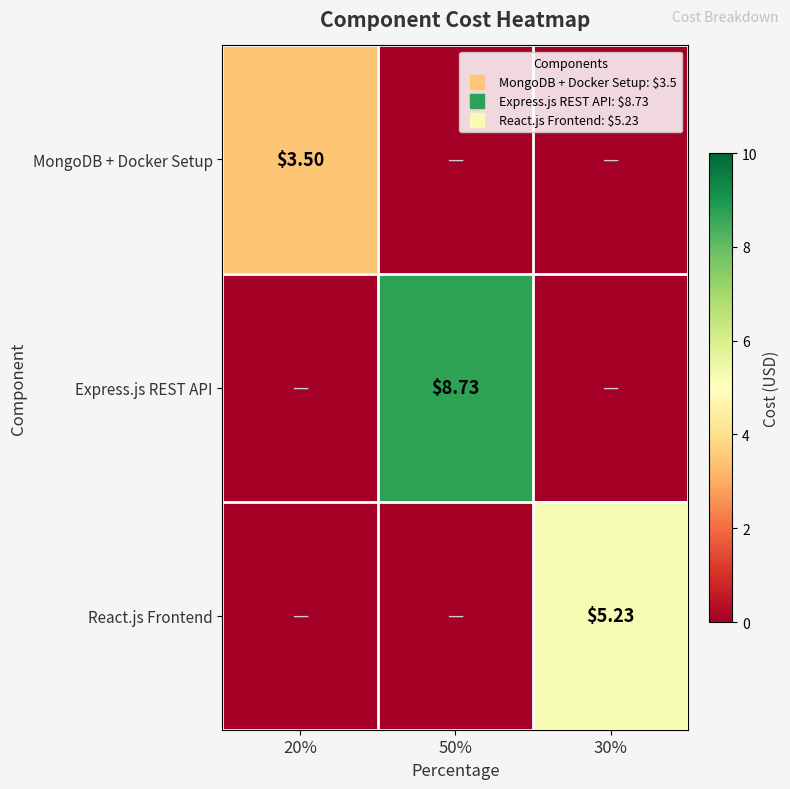

Which has a higher value, 30% or 50%?

30%